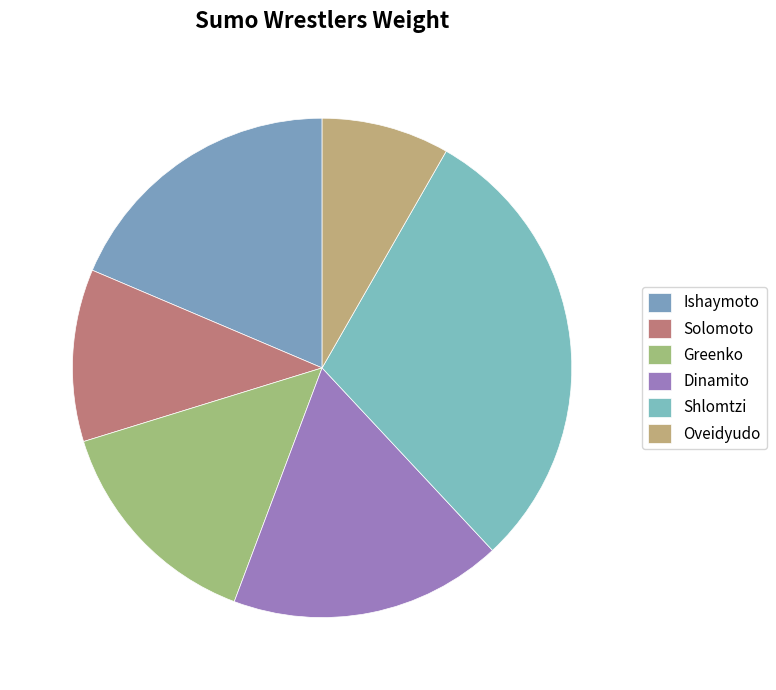

What is the change in value from Ishaymoto to Dinamito?

-10